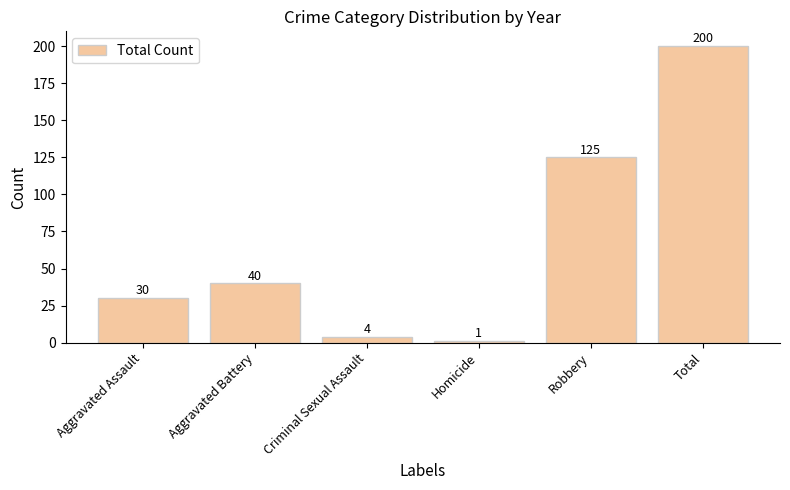

What is the difference between the values at Total and Aggravated Assault?

170